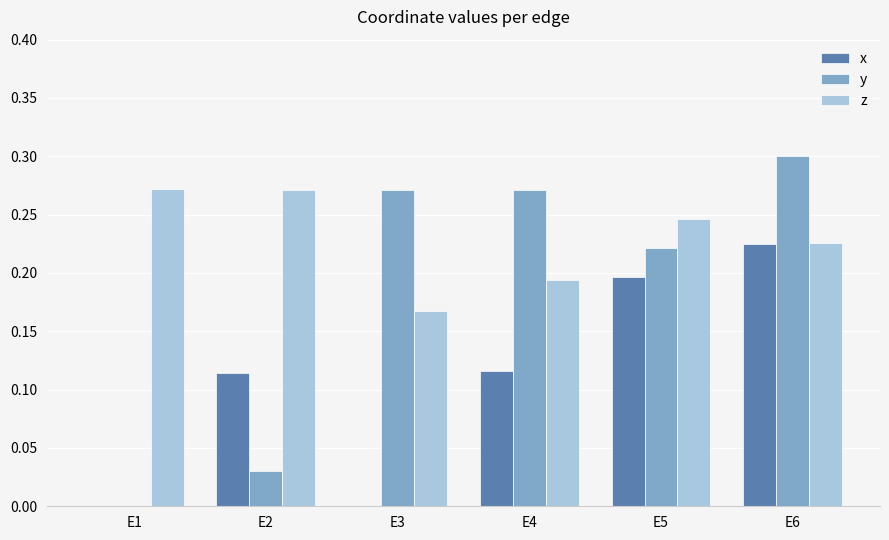

What is the total value across all series at E4?

0.6